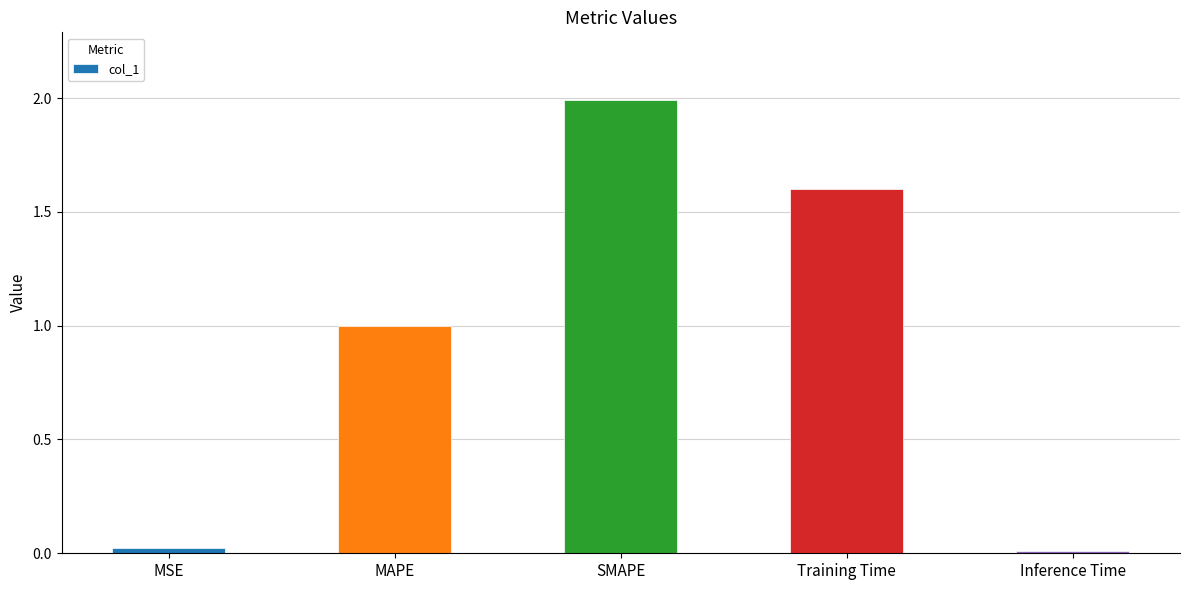

What is the difference between the values at Inference Time and Training Time?

1.6